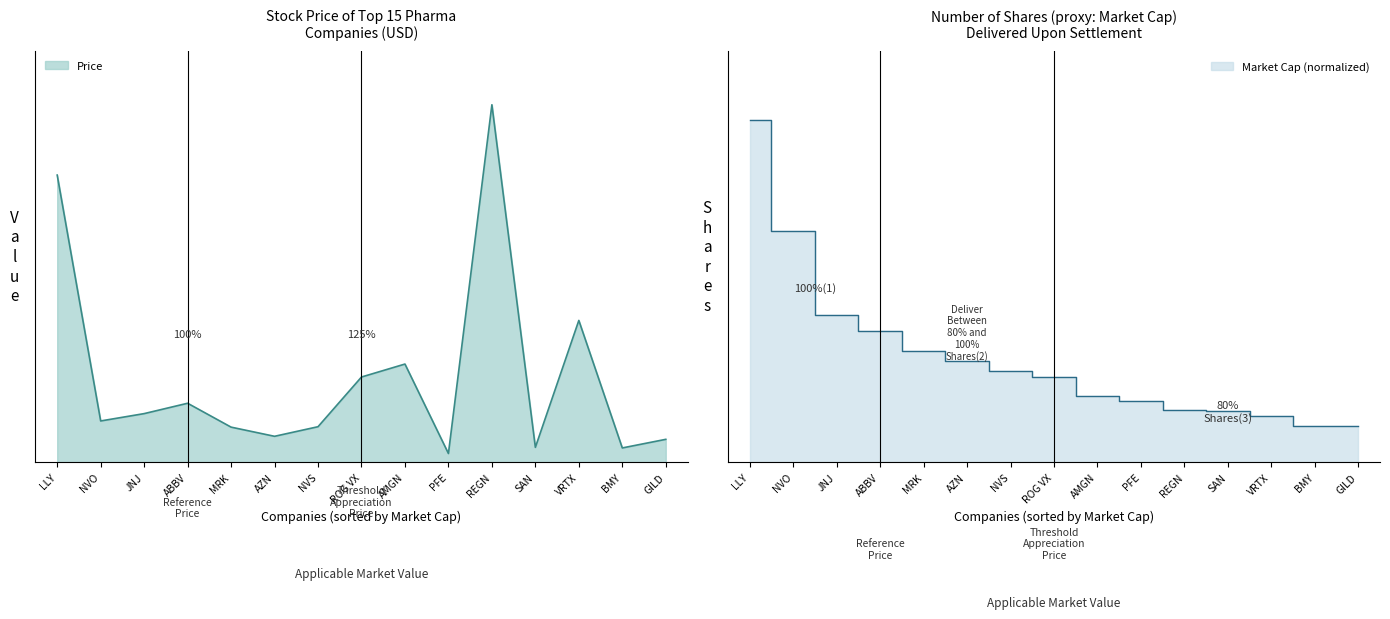

Is it true that the value at LLY is 1.0?

True